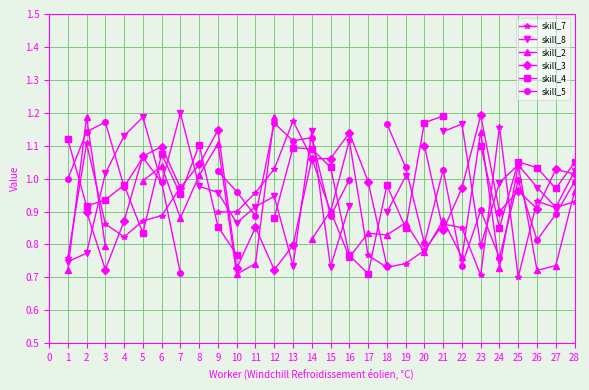

The value of skill_7 at 25 is 1.2. True or false?

False